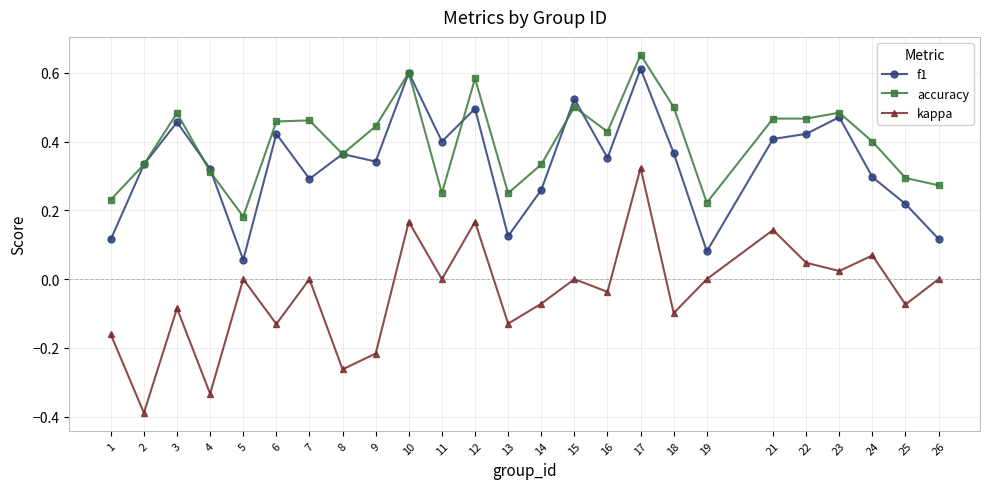

Which series has the largest range (max minus min)?

kappa